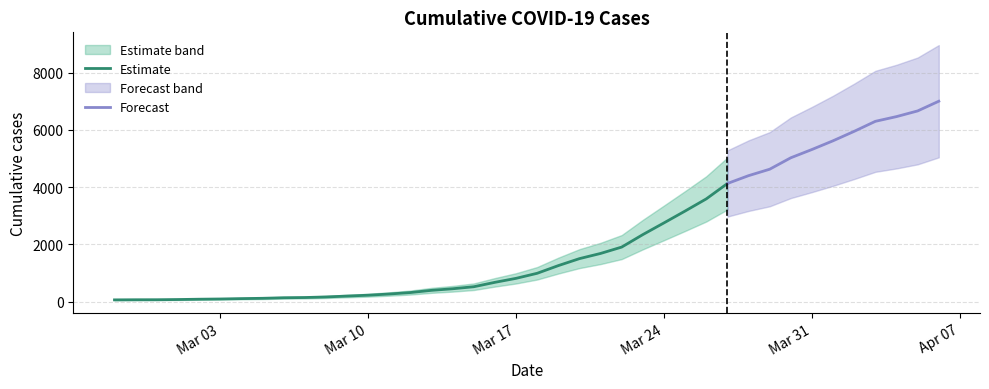

The chart shows a value of 3592 at 2020-03-26. True or false?

True